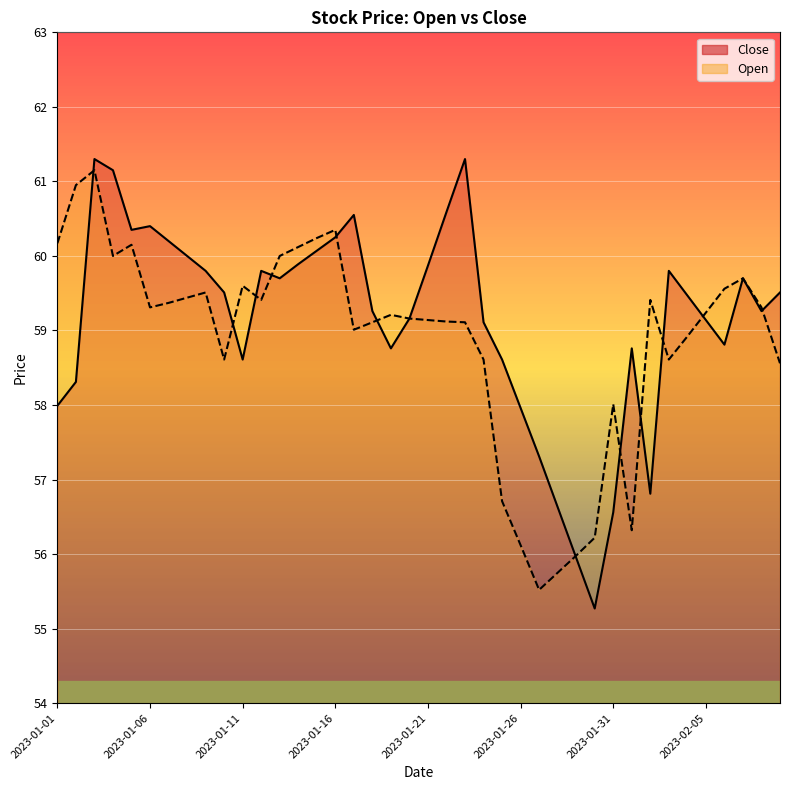

What are all the series names shown in the legend?

Close, Open